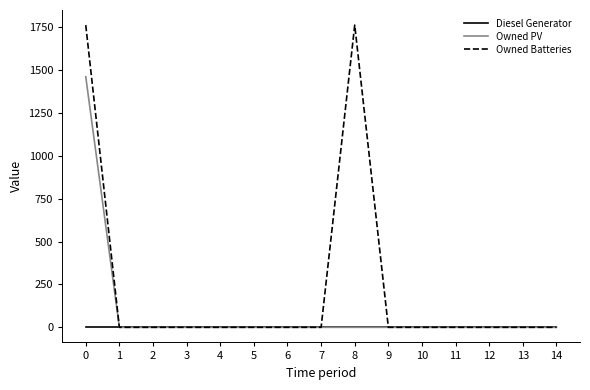

How many lines are shown in the chart?

3